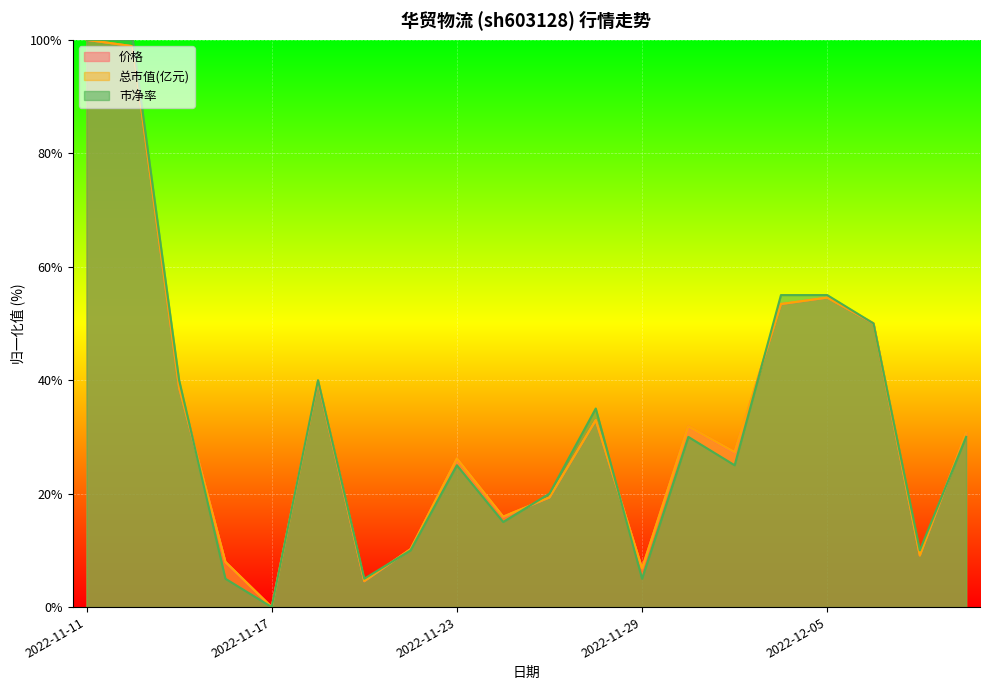

What is the sum of the 总市值(亿元) values at 2022-11-28 and 2022-11-17?

33.0